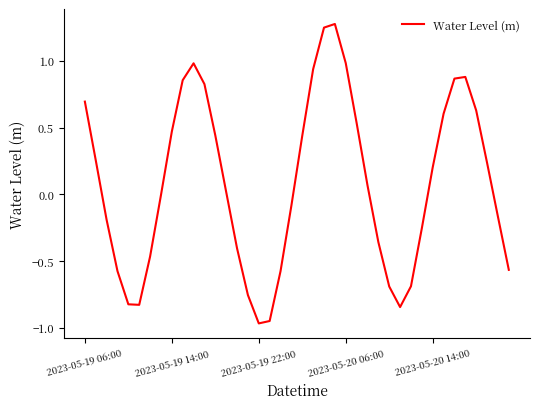

What is the maximum value shown in the chart?

1.3